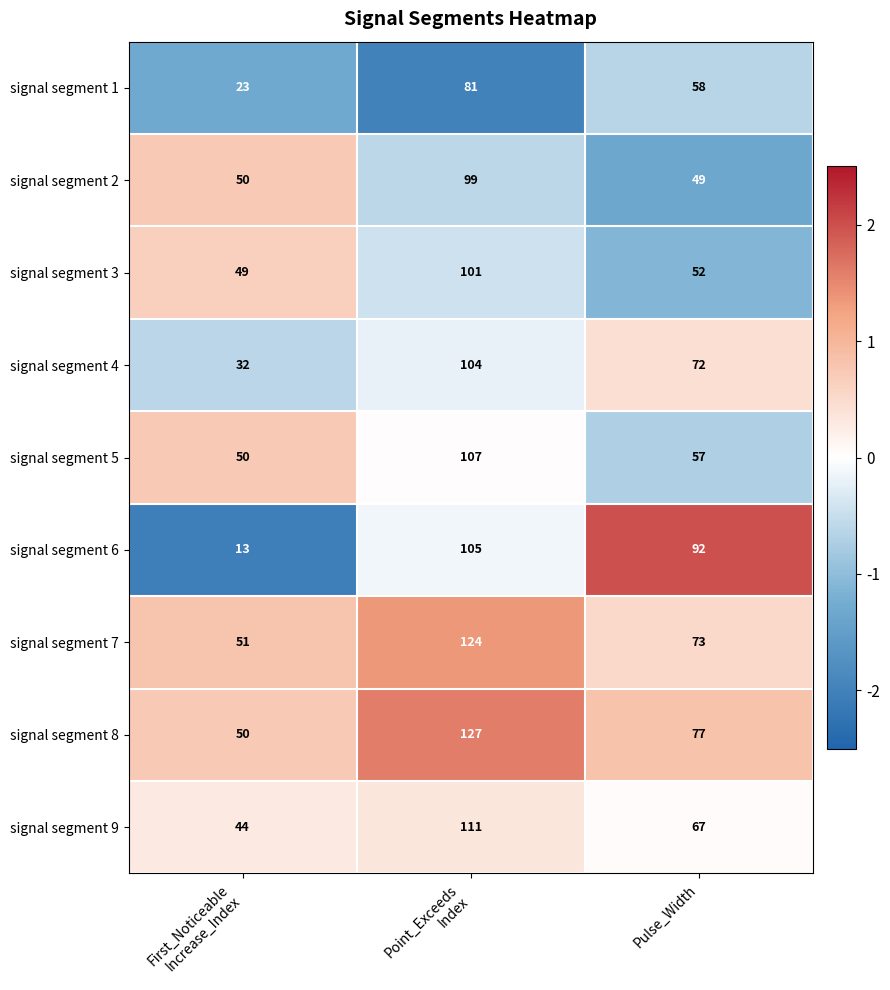

At which category is the sum across all series the highest?

Point_Exceeds
Index